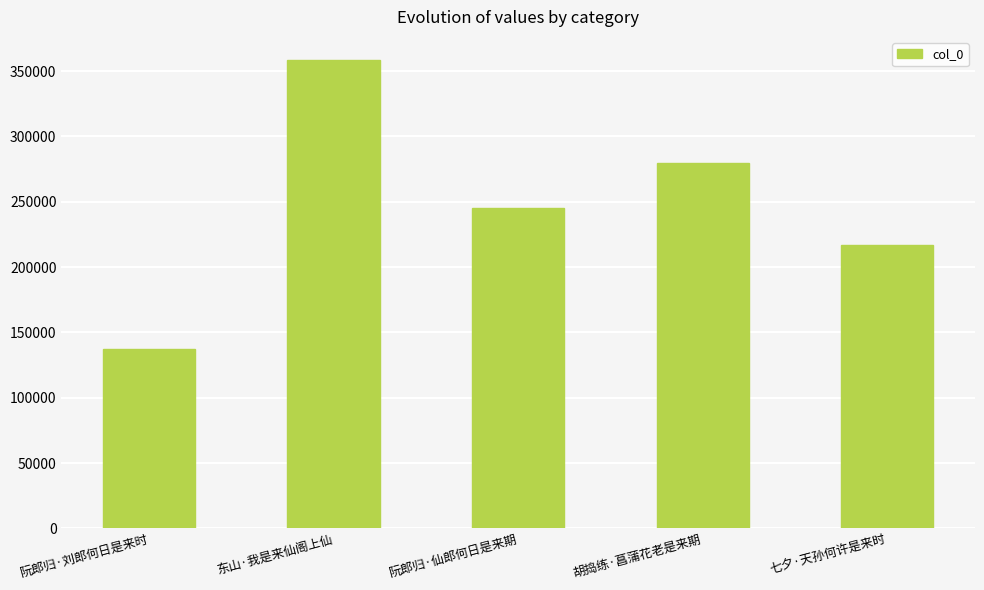

Reading right to left, extract all data points from this chart.

七夕·天孙何许是来时=216750	胡捣练·菖蒲花老是来期=279487	阮郎归·仙郎何日是来期=245083	东山·我是来仙阁上仙=358229	阮郎归·刘郎何日是来时=137033